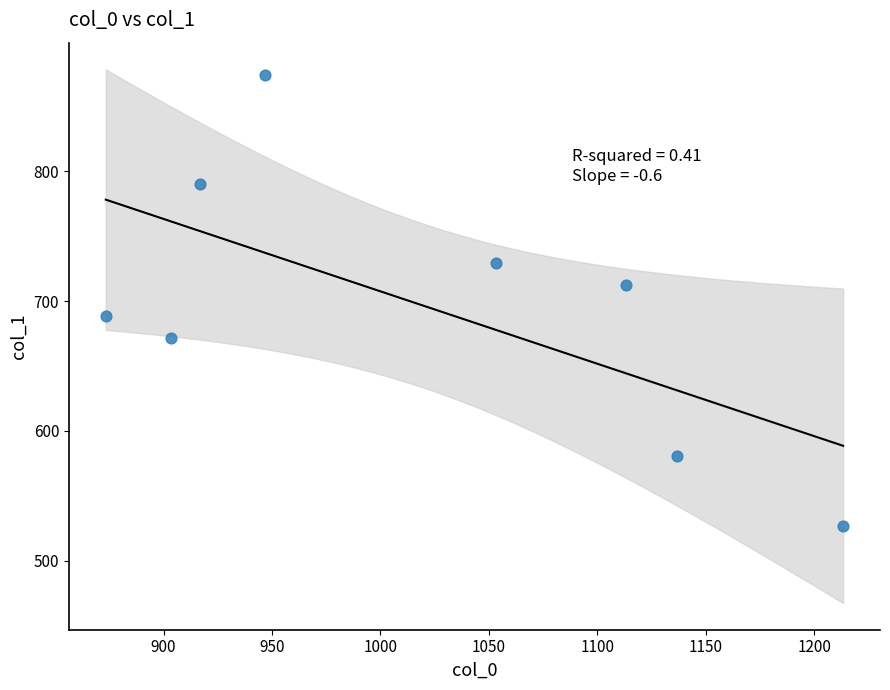

What is the range of X values (max minus min)?

340.0